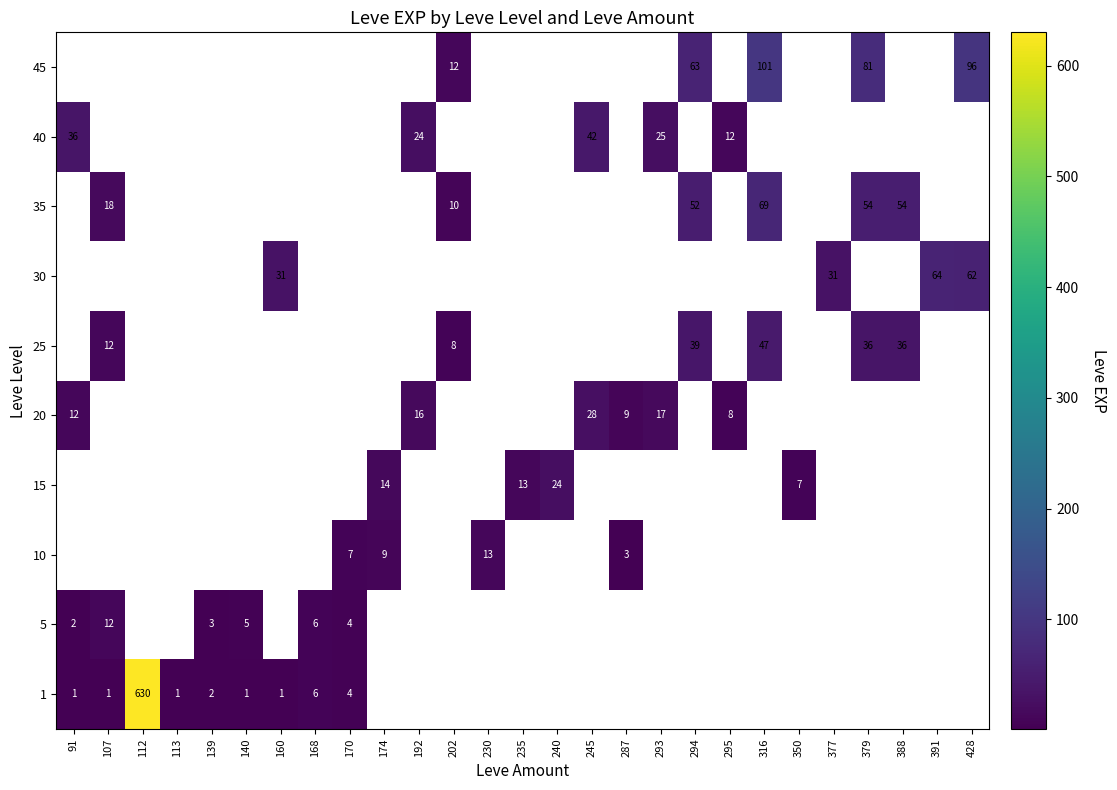

Count the number of data series in this chart.

10